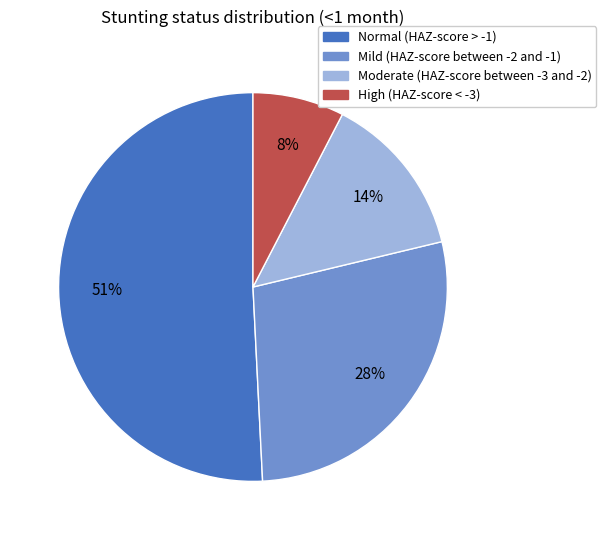

Combined, do Mild (HAZ-score between -2 and -1) and Moderate (HAZ-score between -3 and -2) account for over 50%?

No